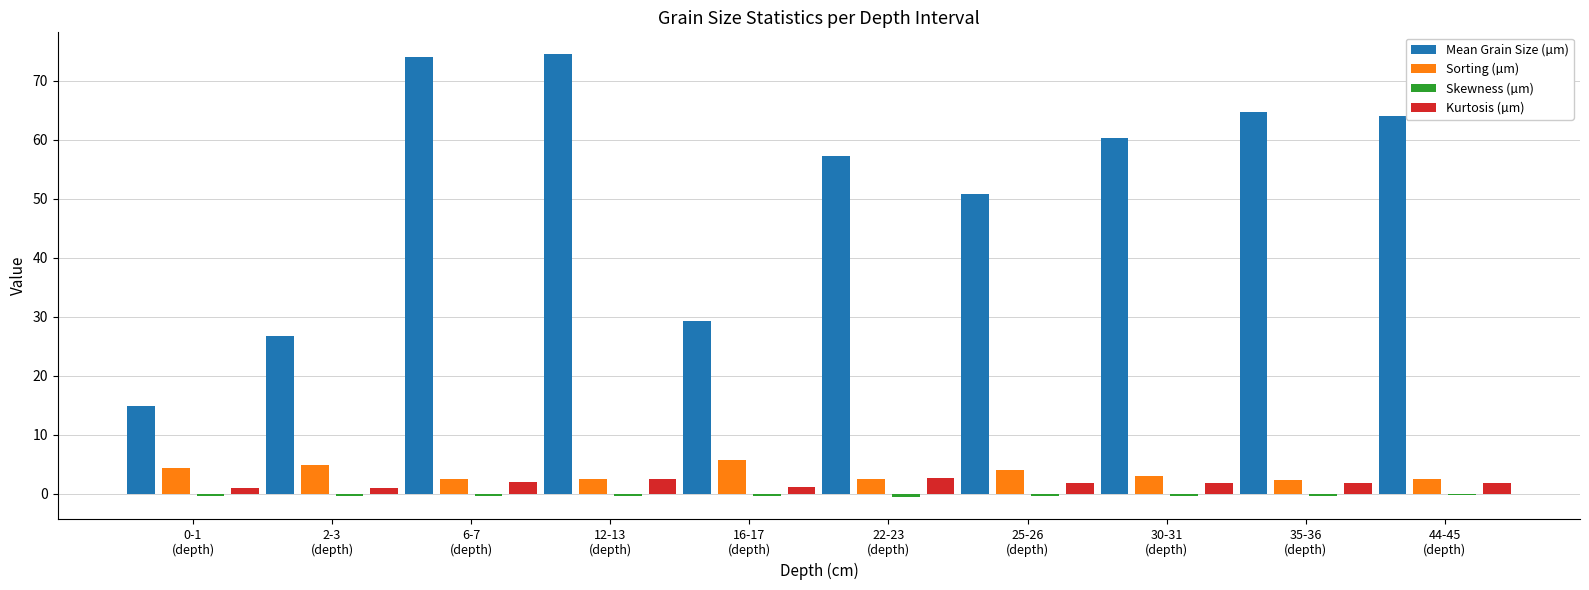

At how many categories does at least one series exceed 35?

7